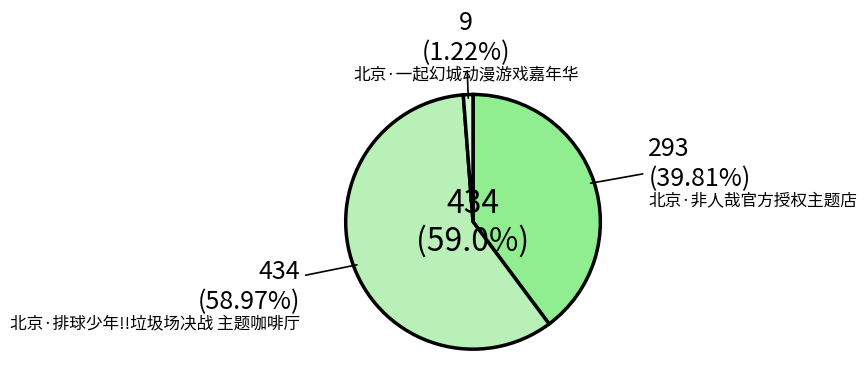

Does 北京·排球少年!!垃圾场决战 主题咖啡厅 account for over 50% of the chart?

Yes